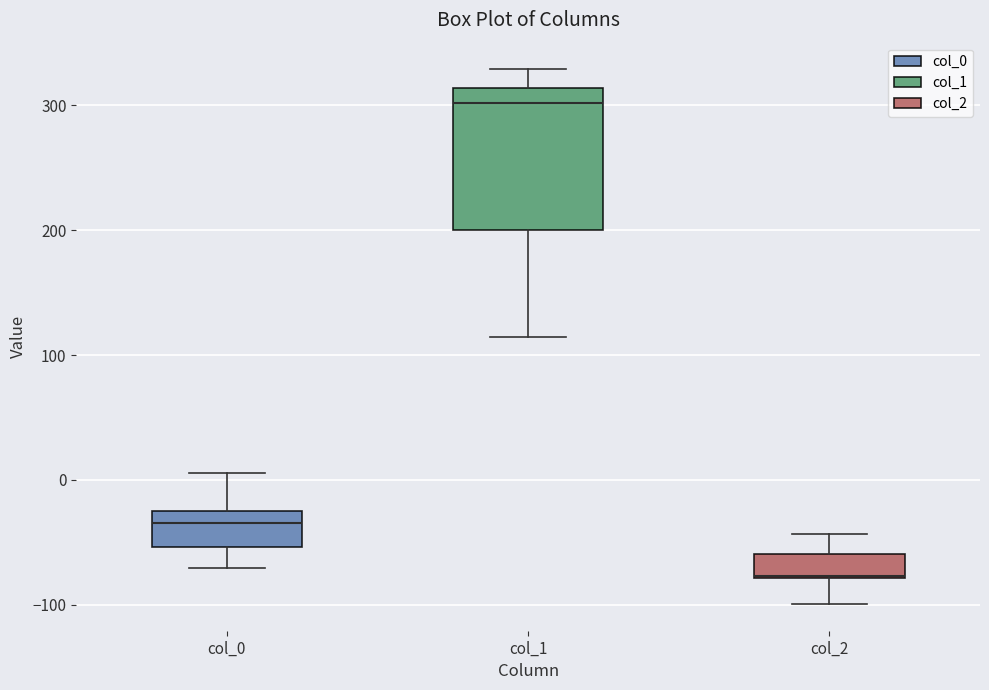

Which box is the tallest, from its lower edge to its upper edge?

col_1